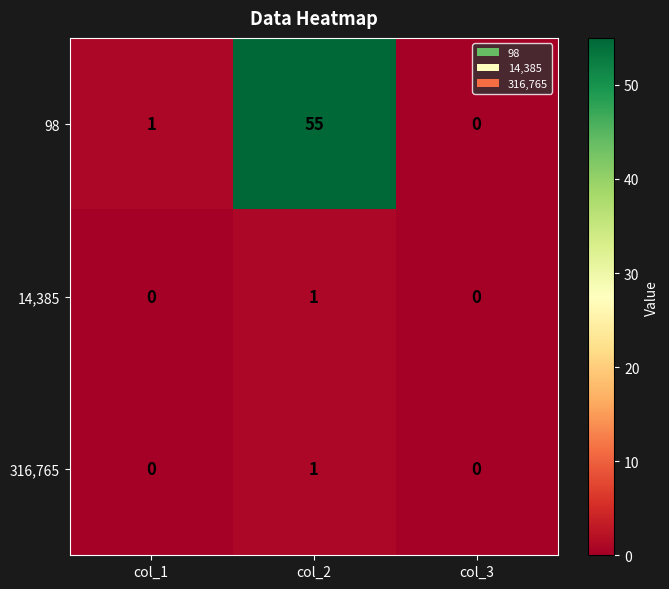

Count the number of data series in this chart.

3